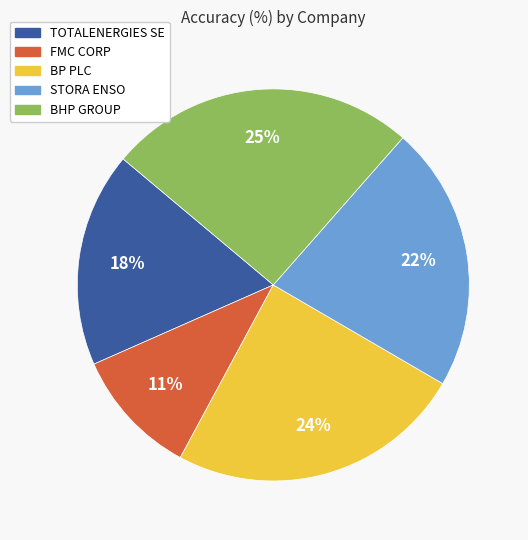

How many segments does this pie chart have?

5